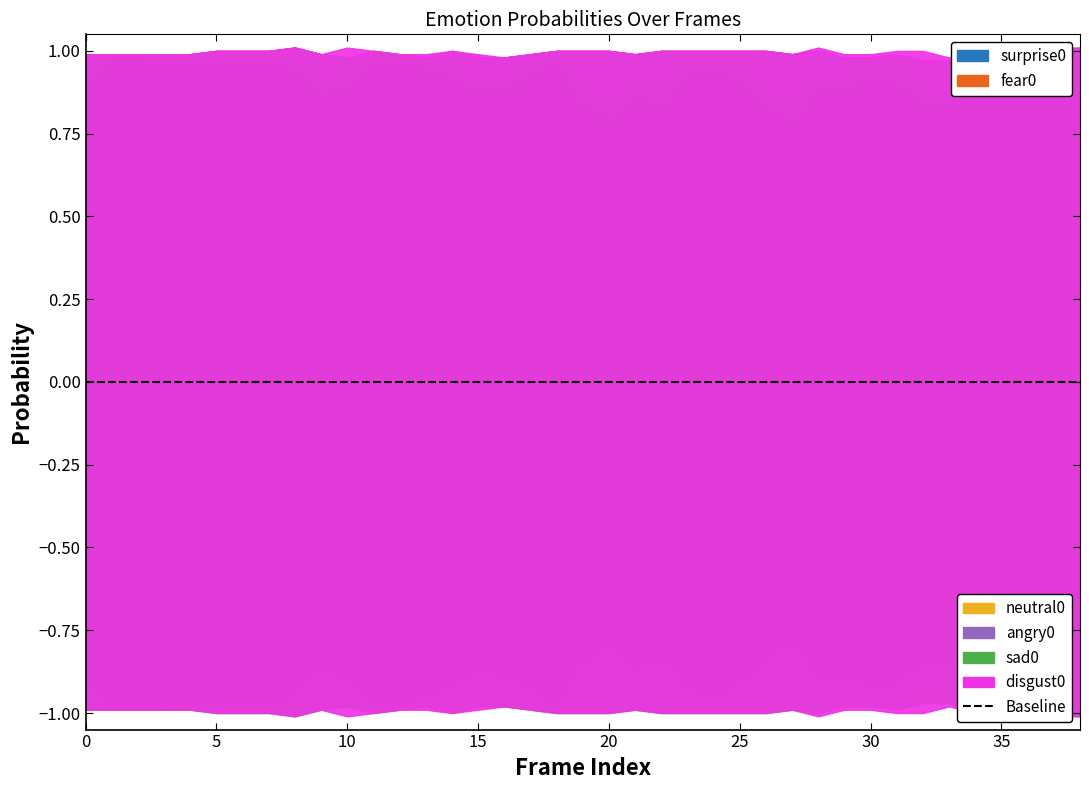

At which label does angry0 reach its peak?

38